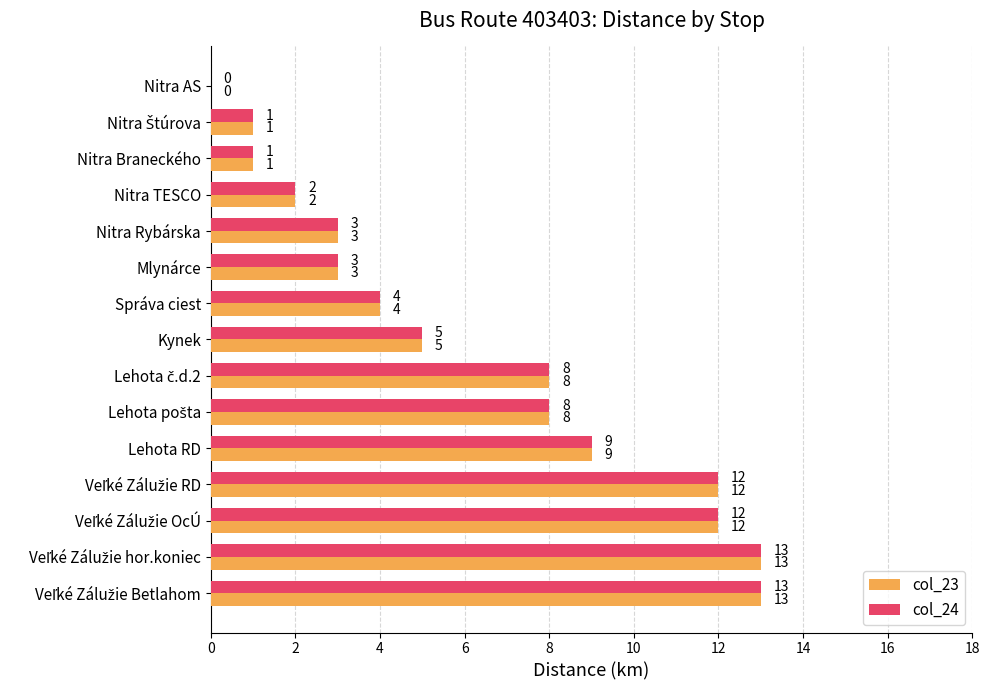

What is the highest value of the col_23 series?

13